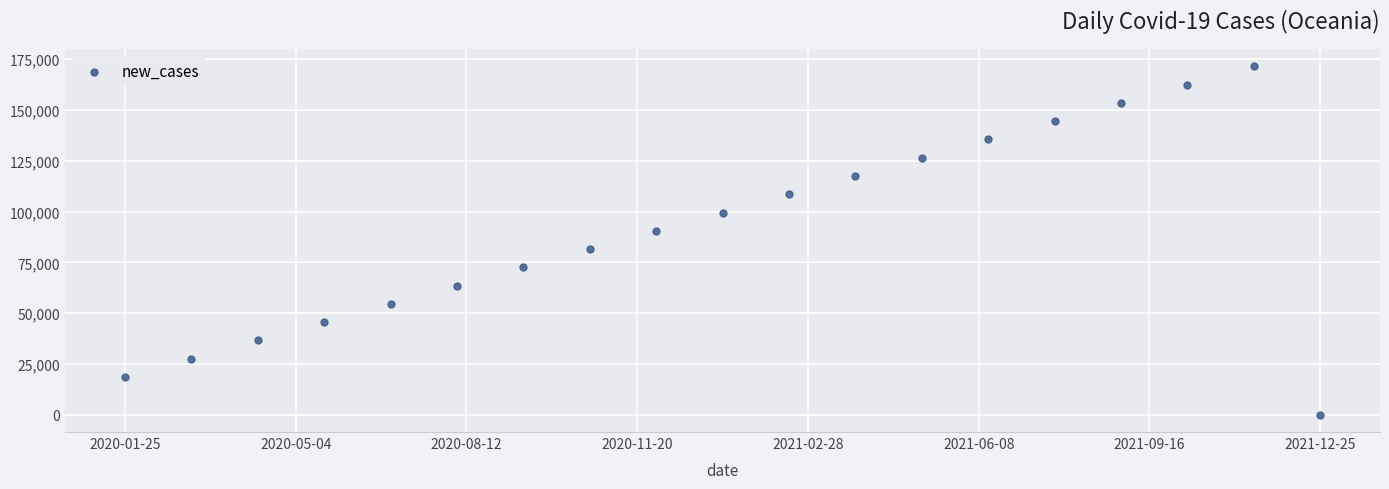

What is the range of Y values (max minus min)?

171500